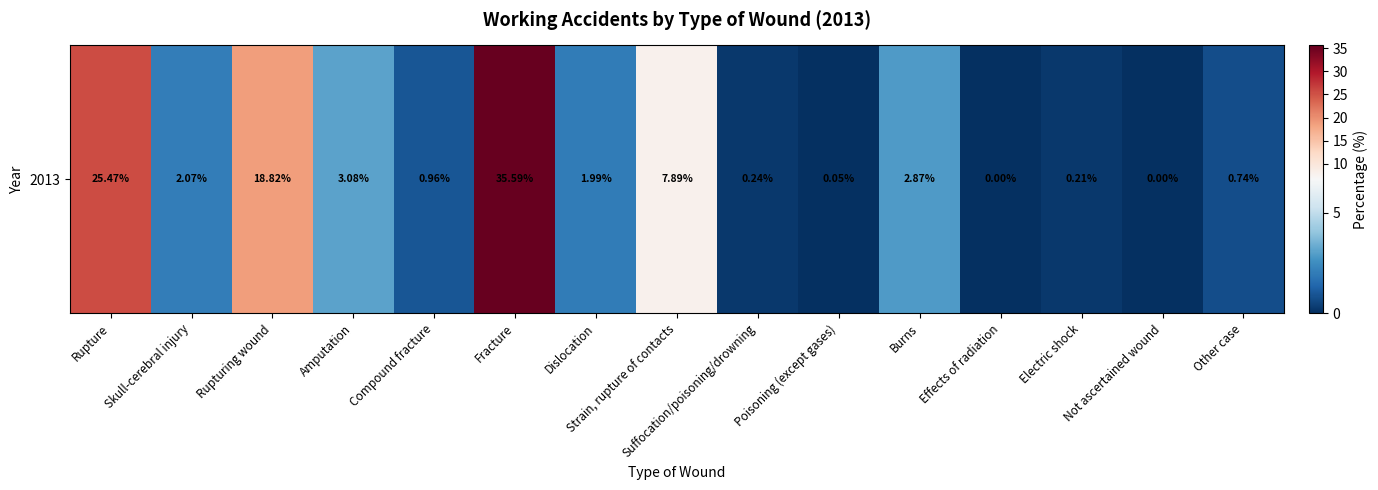

How many series are shown in this chart?

1